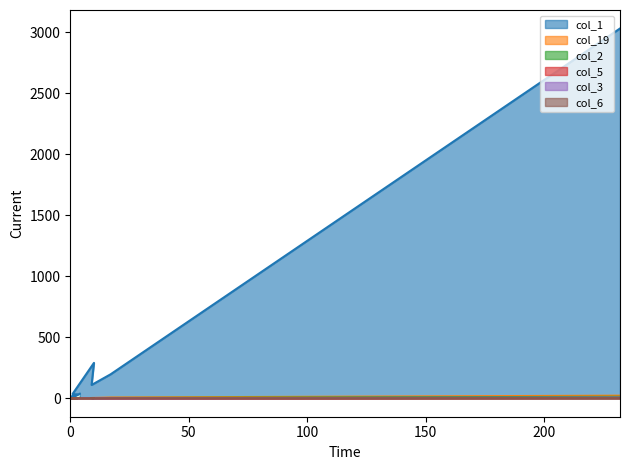

How many data points in col_6 are above 0?

1